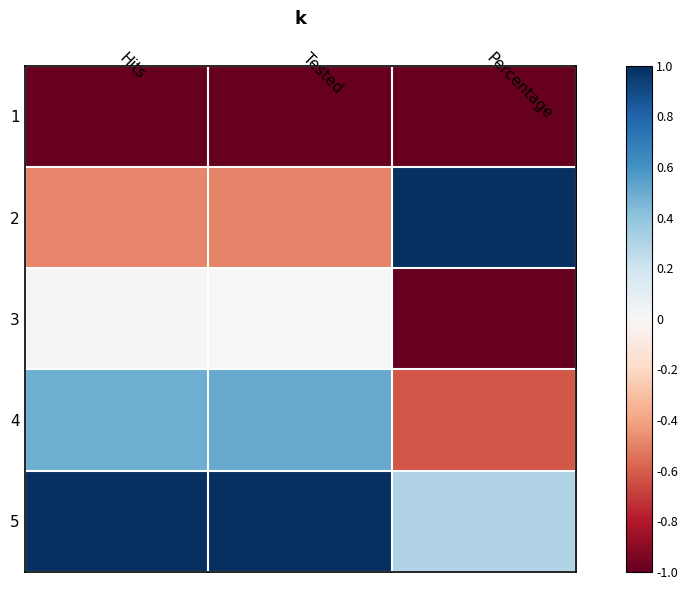

Reading right to left, extract all data points from this chart.

1: Percentage=-1.0	Tested=-1.0	Hits=-1.0
2: Percentage=1.0	Tested=-0.5	Hits=-0.5
3: Percentage=-1.0	Tested=0.0	Hits=-0.0
4: Percentage=-0.6	Tested=0.5	Hits=0.5
5: Percentage=0.3	Tested=1.0	Hits=1.0